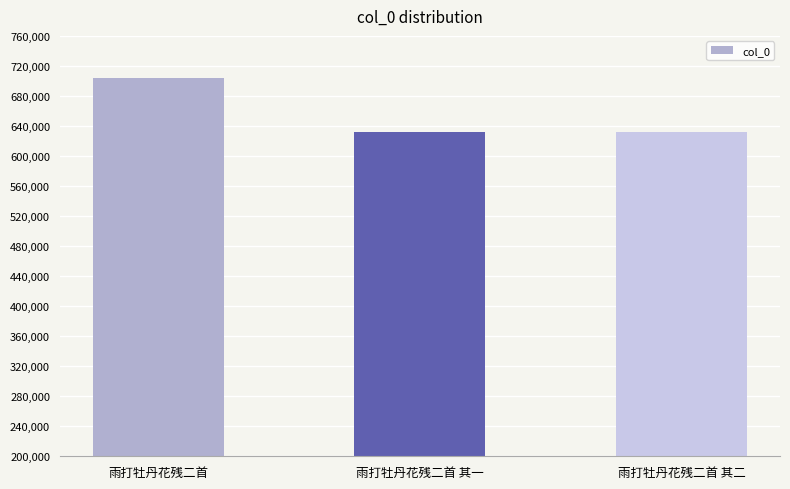

What is the difference between the second highest and minimum values?

1